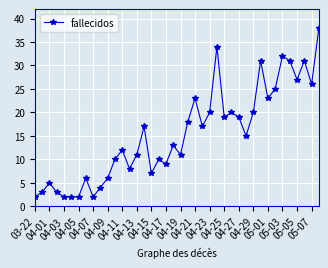

What is the average value?

15